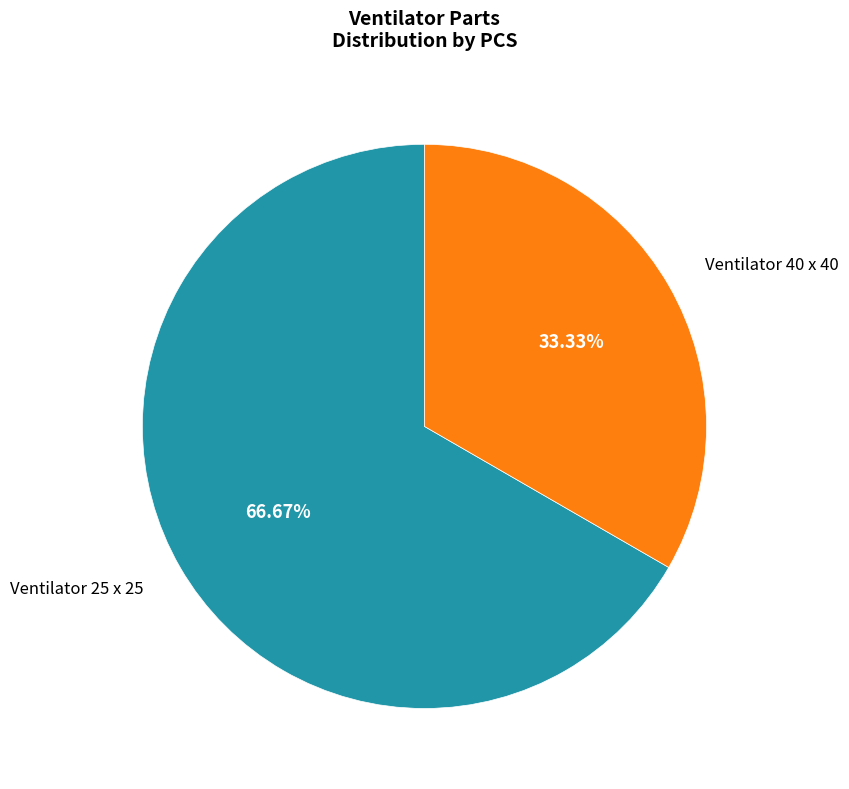

Does any single category account for the majority?

Yes